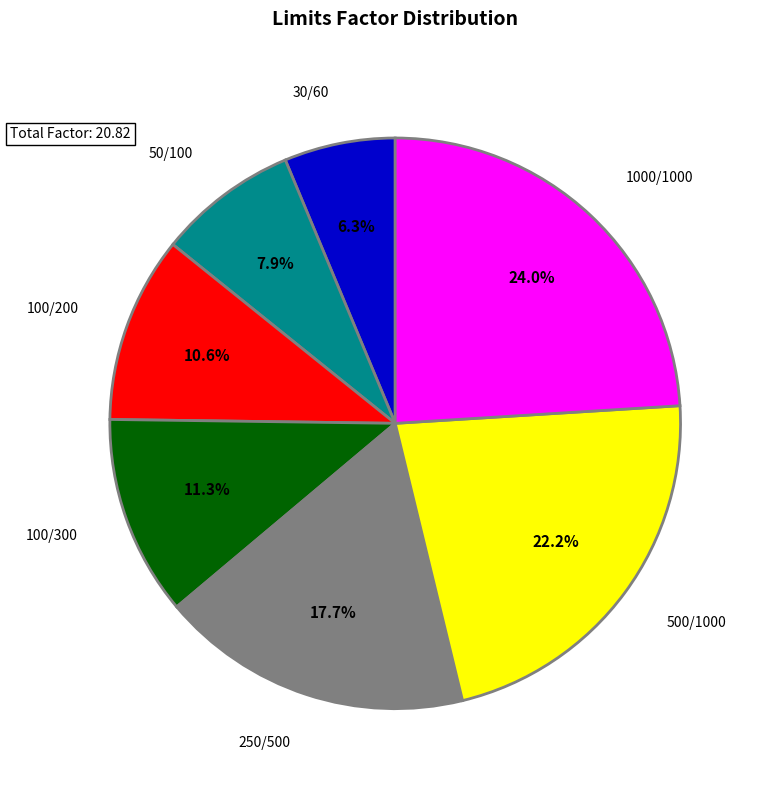

Approximately how many times larger is the value at 100/200 compared to 500/1000?

0.5